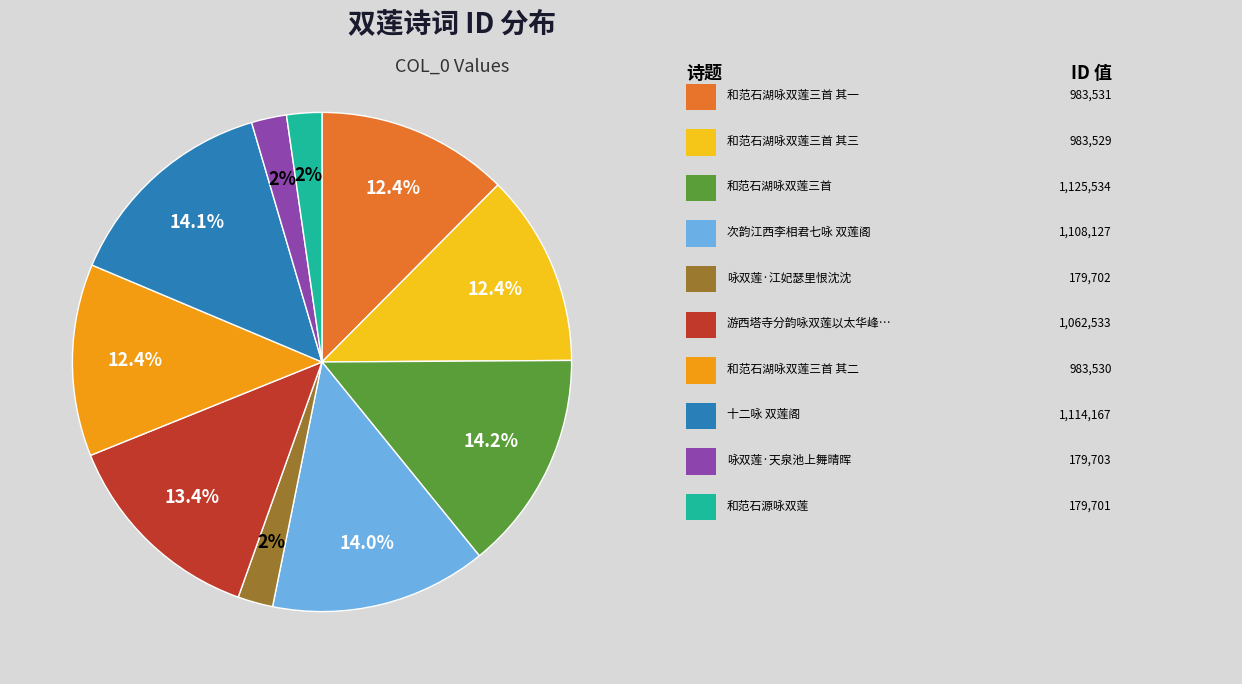

Is there a majority slice in this chart?

No